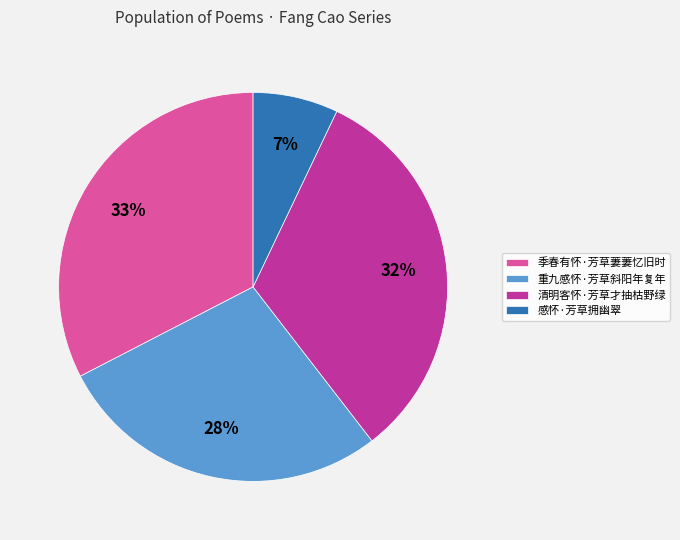

Is 季春有怀·芳草萋萋忆旧时 the majority of the pie?

No